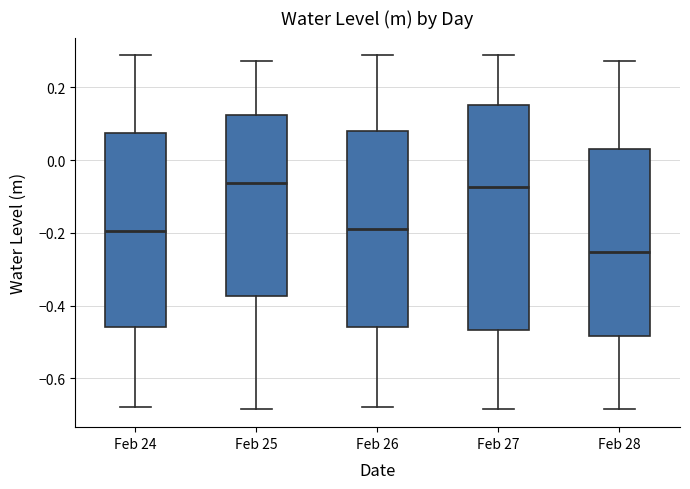

Reading left to right, read every box against the y-axis: the position of its median line, the range the box covers, and the ends of its whiskers. The values are not printed on the chart, so give them approximately, as read against the axis.

Feb 24: median -0.20, box -0.46 to 0.08, whiskers -0.68 to 0.28
Feb 25: median -0.06, box -0.38 to 0.12, whiskers -0.68 to 0.28
Feb 26: median -0.18, box -0.46 to 0.08, whiskers -0.68 to 0.28
Feb 27: median -0.08, box -0.46 to 0.16, whiskers -0.68 to 0.28
Feb 28: median -0.26, box -0.48 to 0.04, whiskers -0.68 to 0.28